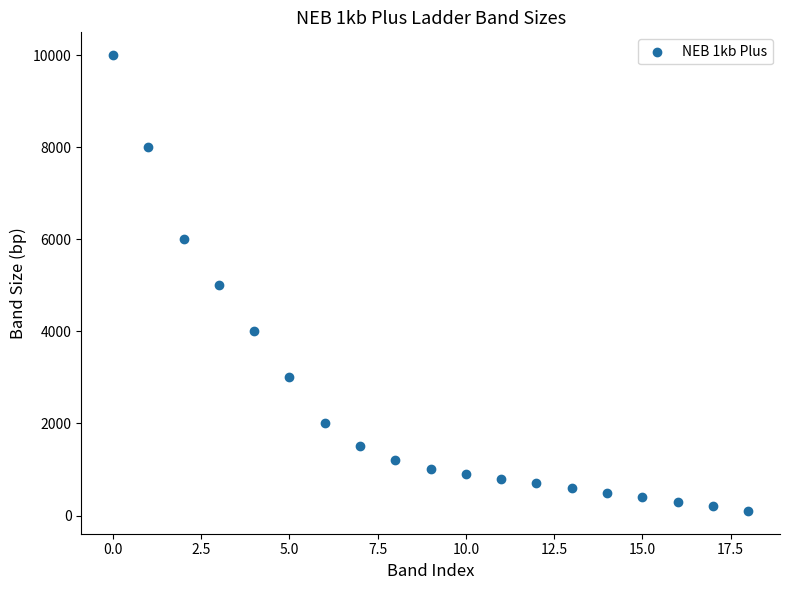

What is the range of Y values (max minus min)?

9900